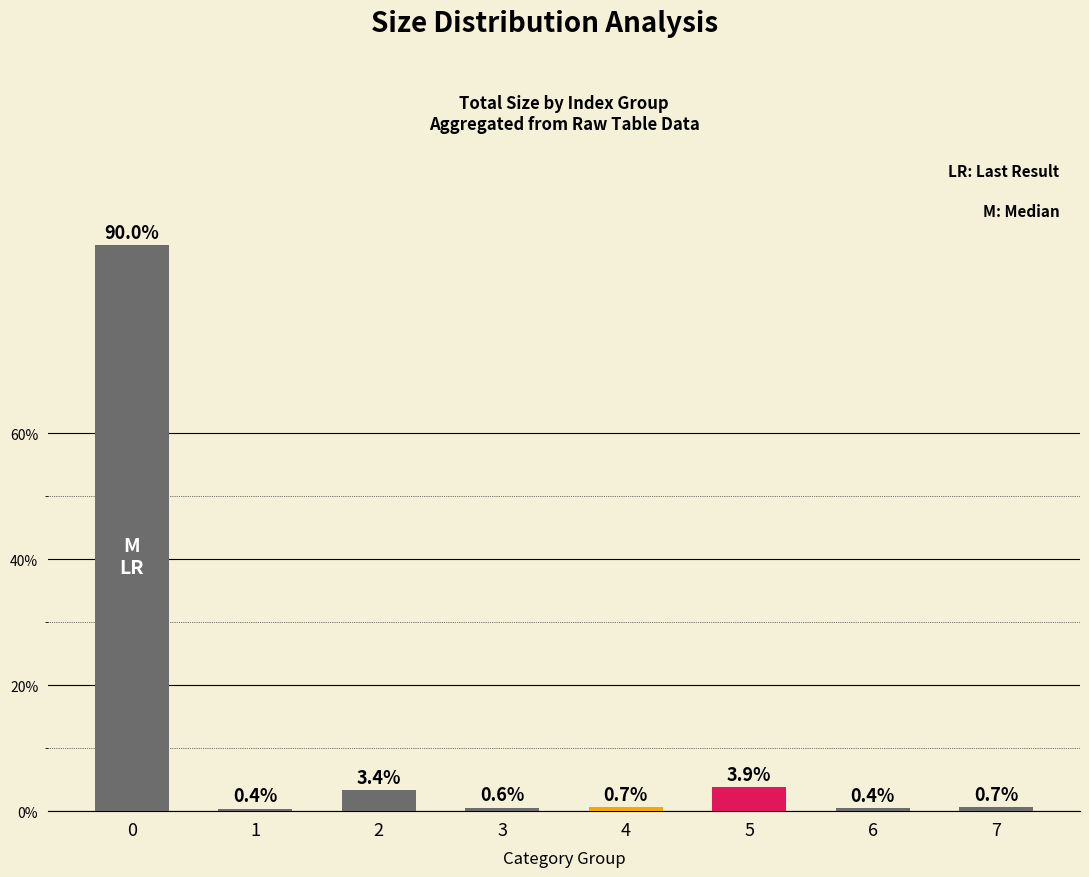

Does the chart contain stacked bars?

No